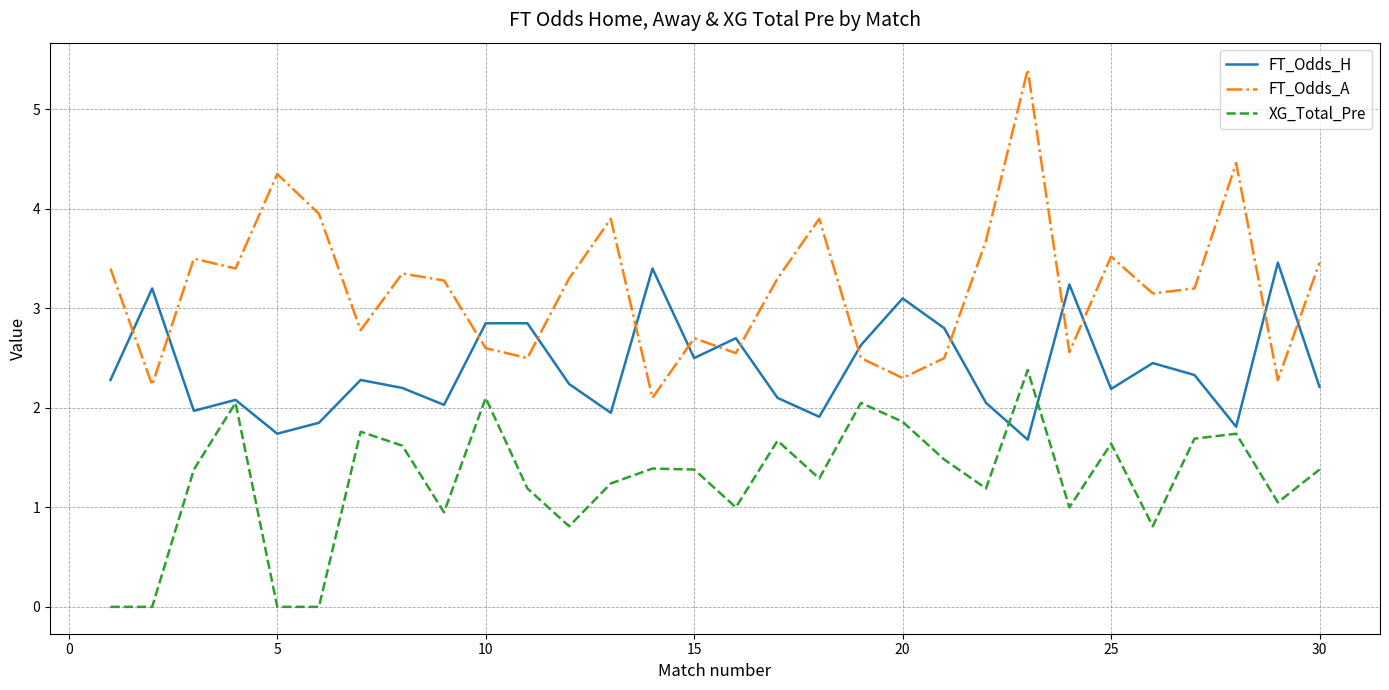

Which series has the largest range (max minus min)?

FT_Odds_A